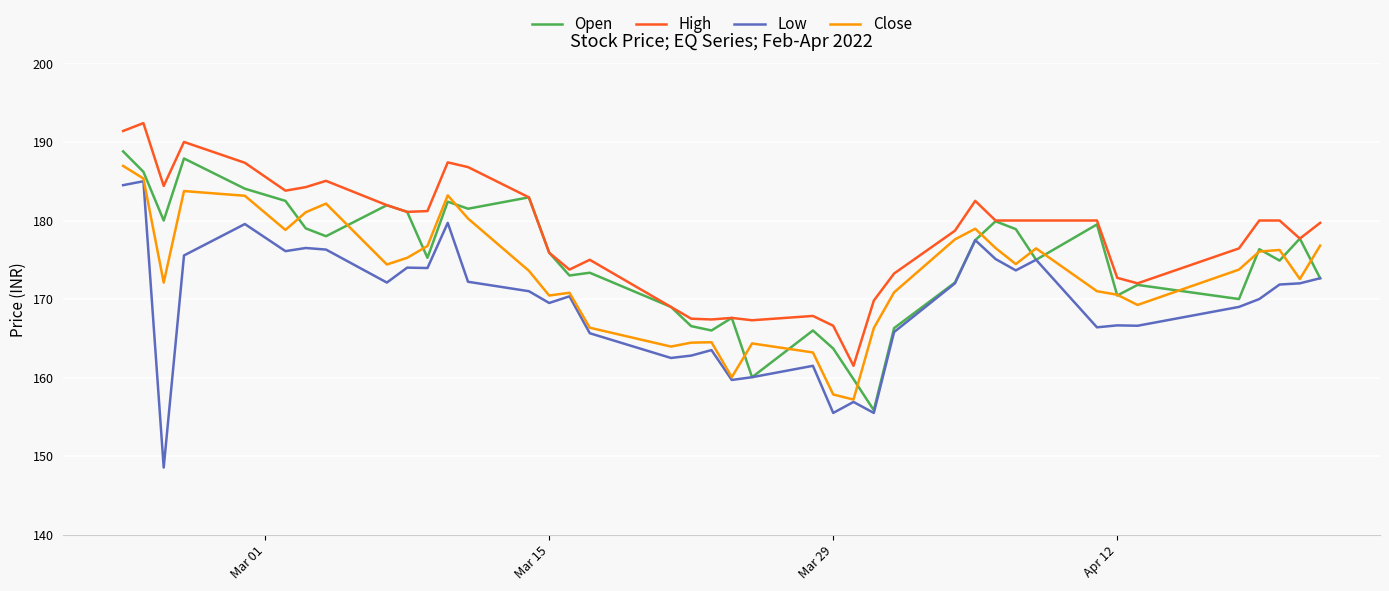

True or false: High and Low cross at least once.

False